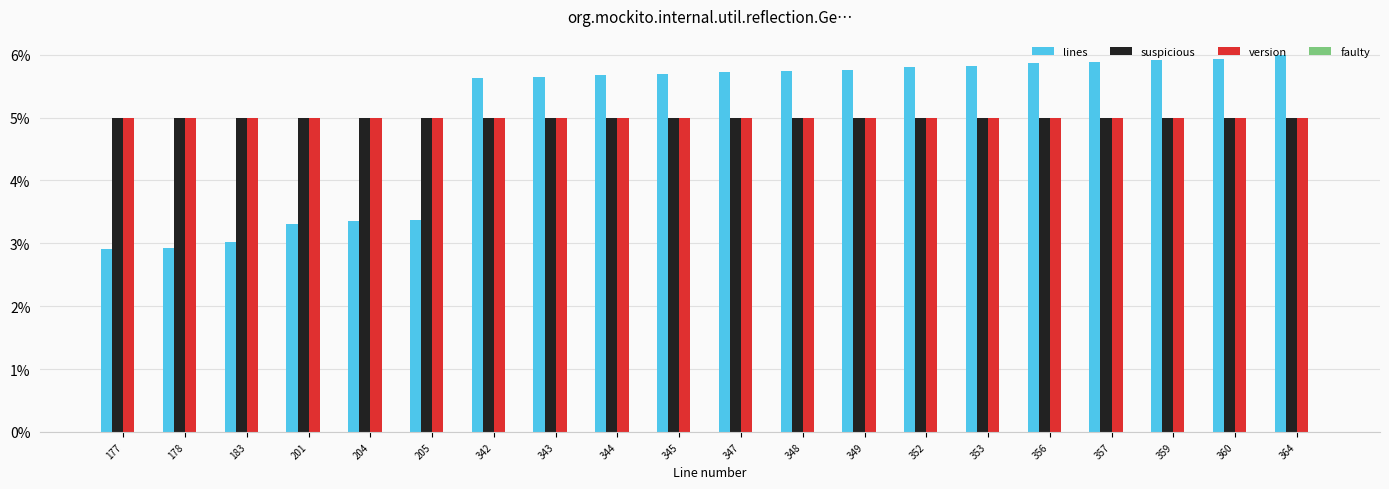

Does the chart contain stacked bars?

No